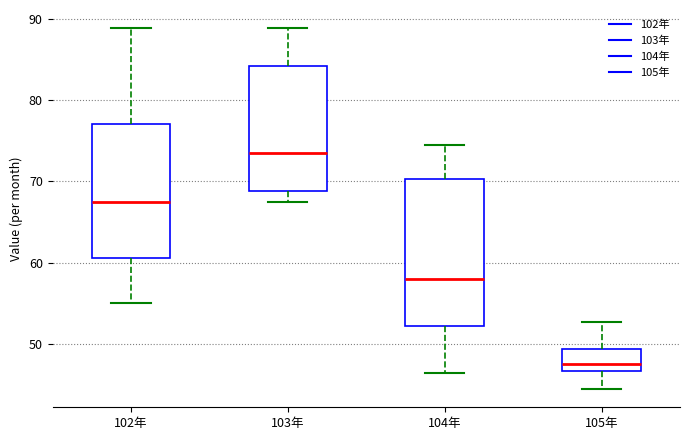

Reading left to right, transcribe this box plot: for each box, give where its median line is, the range the box spans, and where its two whiskers end, as read against the y-axis. The values are not printed on the chart, so give them approximately, as read against the axis.

102年: median 67, box 61 to 77, whiskers 55 to 89
103年: median 74, box 69 to 84, whiskers 68 to 89
104年: median 58, box 52 to 70, whiskers 46 to 74
105年: median 48, box 47 to 49, whiskers 44 to 53